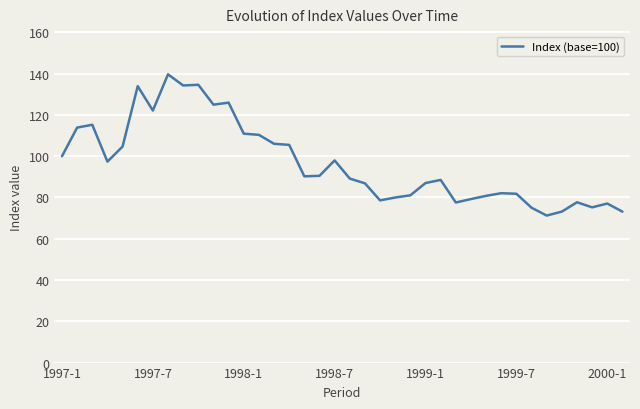

What is the difference between the maximum and minimum values?

68.4